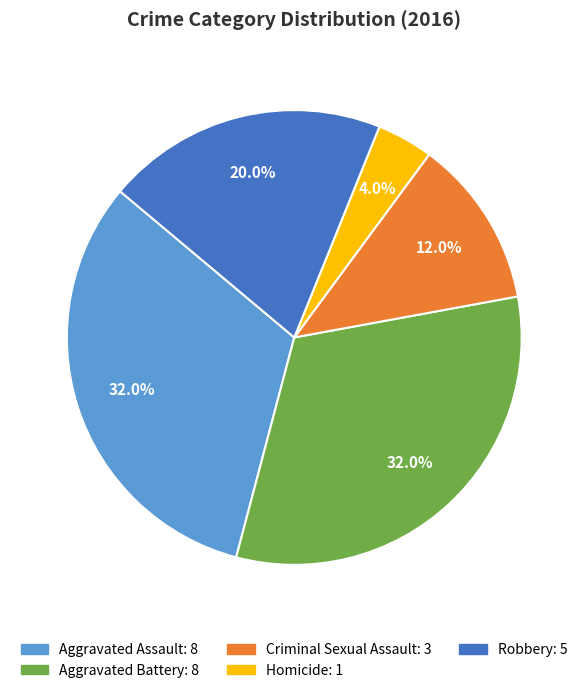

Count the number of slices in the pie.

5